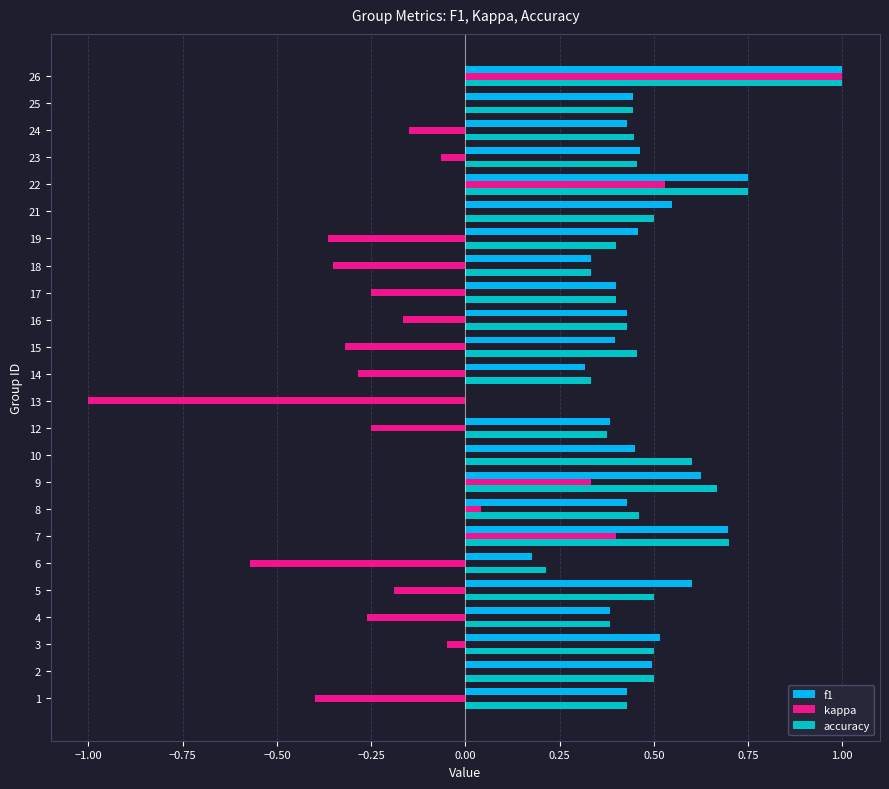

Is it true that kappa equals 0.0 at 8?

True